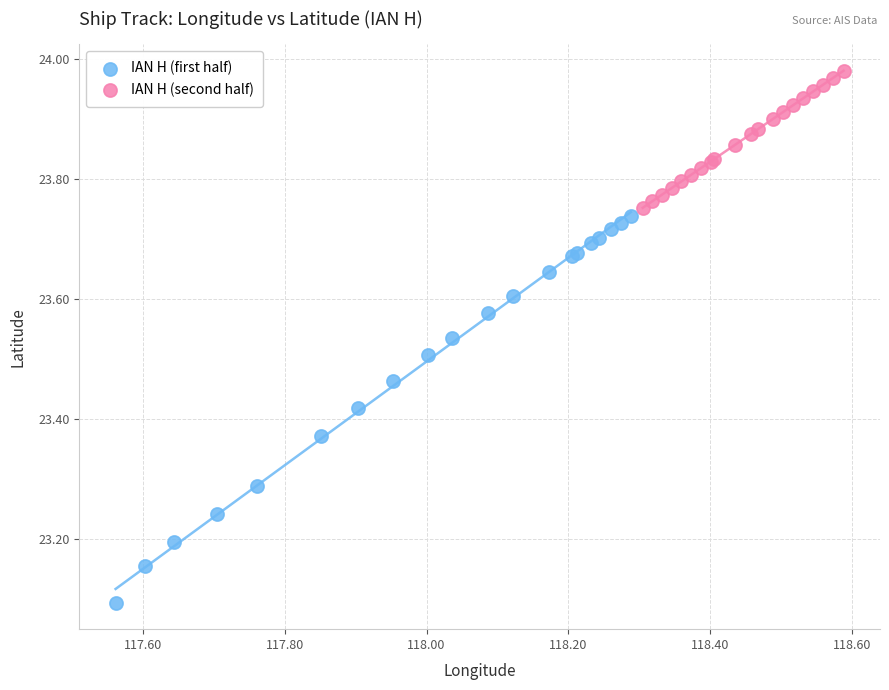

Which series contains the lowest Y value?

IAN H (first half)